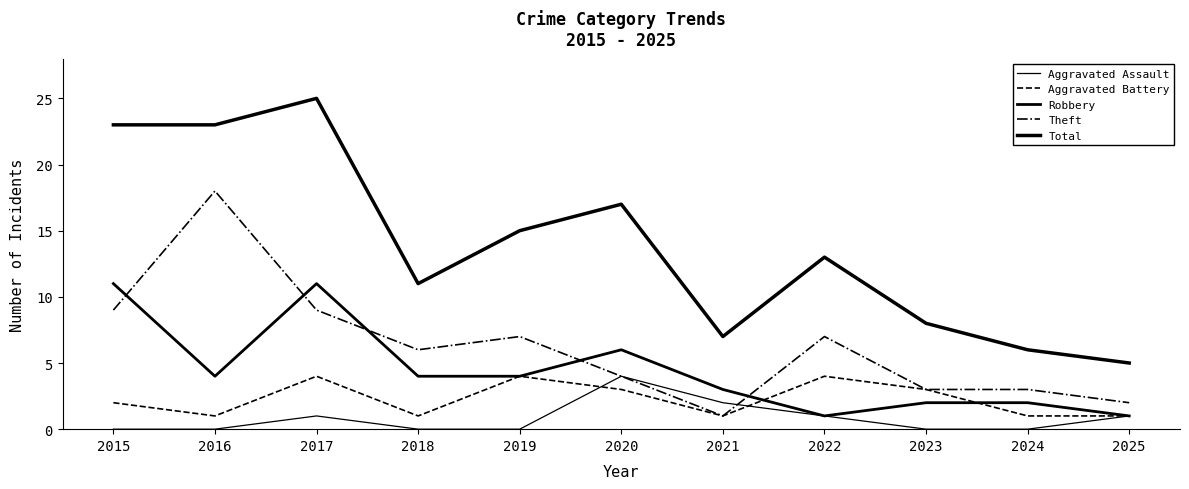

Is it true that Aggravated Assault equals 2 at 2023?

False